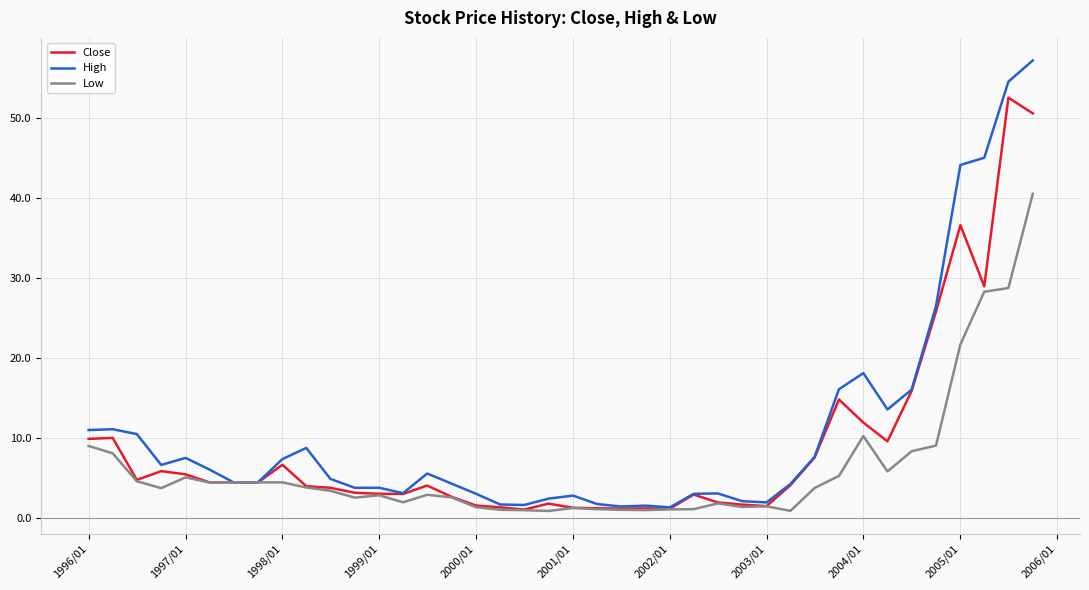

List the series in order of their overall mean, lowest first.

Low, Close, High